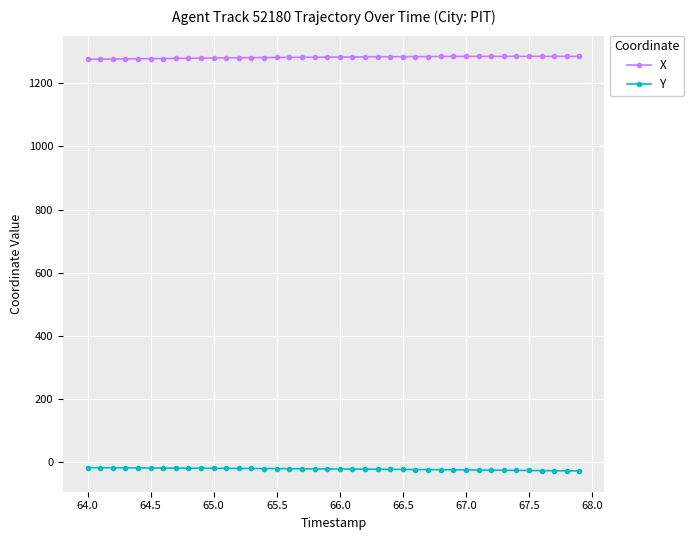

What is the average value of the X series?

1282.1